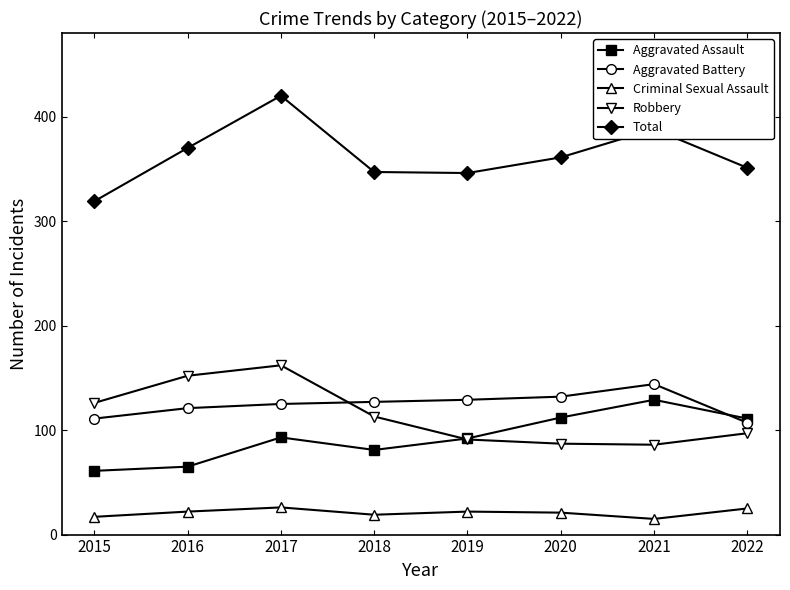

What is the difference between the maximum and minimum values in the Criminal Sexual Assault series?

11